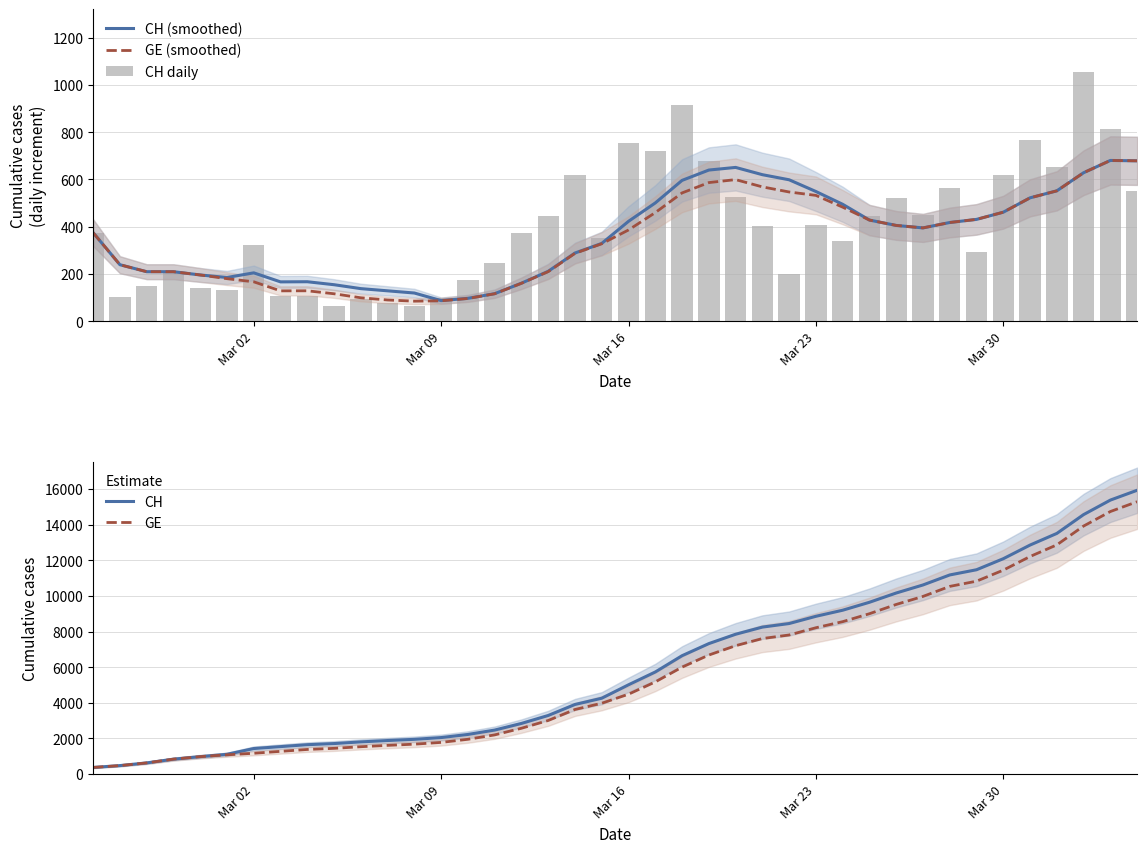

What is the lowest value of the CH series?

375